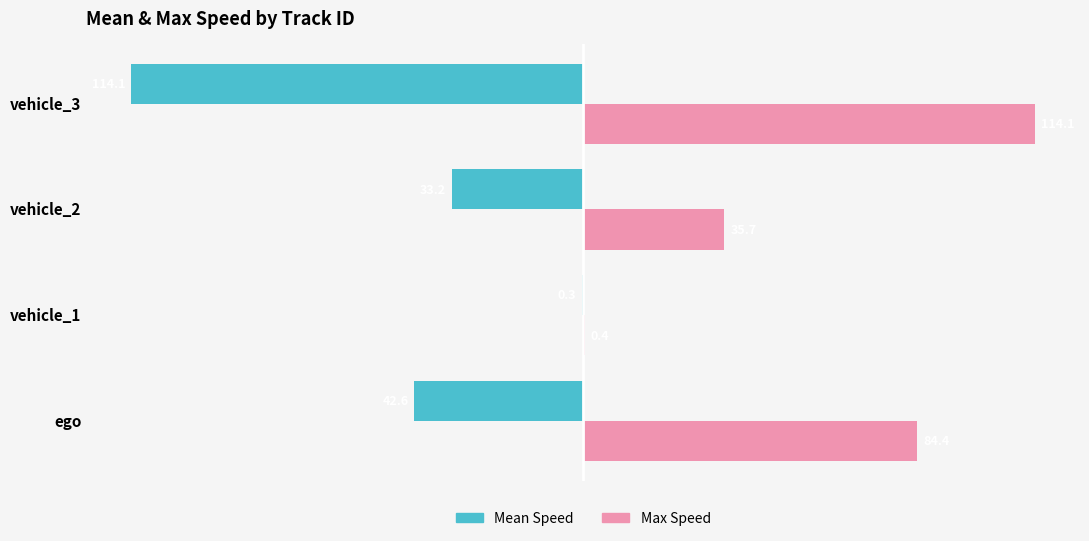

The value of Max Speed at vehicle_2 is 53.8. True or false?

False